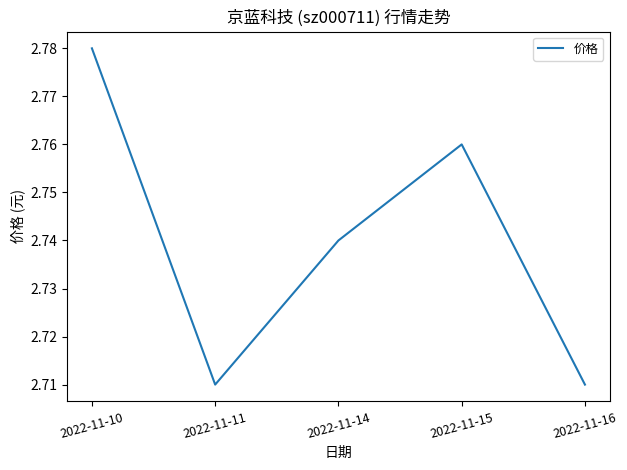

Which category has the highest value across all series?

2022-11-10